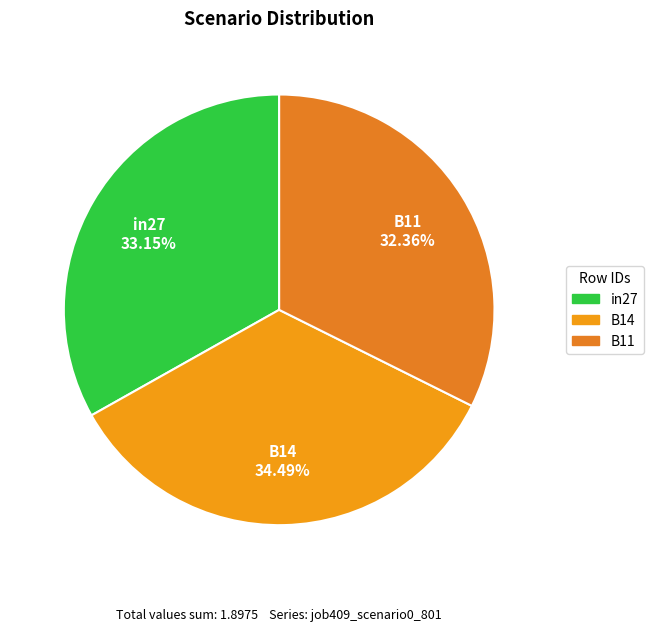

What percentage is the B11 slice, to the nearest percent?

32%